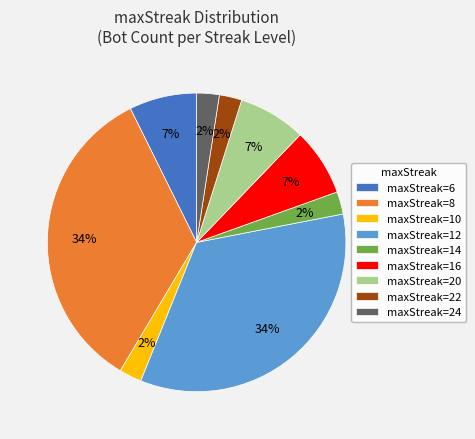

Between maxStreak=14 and maxStreak=12, which is larger?

maxStreak=12